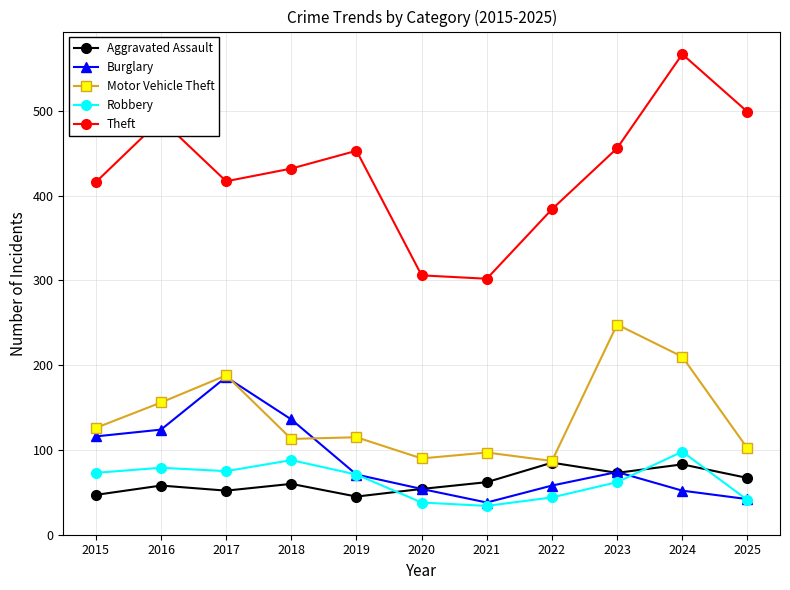

How many values in the Aggravated Assault series are below 60?

5